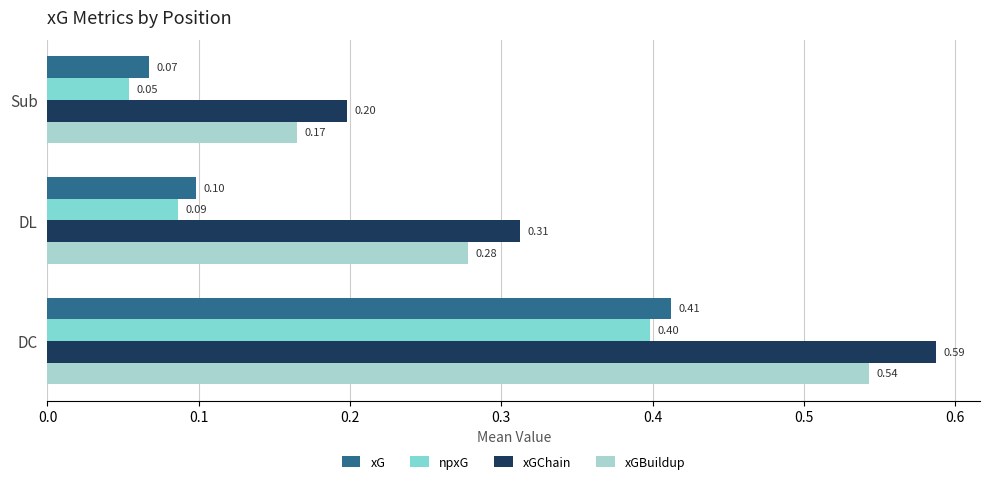

Which series has the largest total across all categories?

xGChain